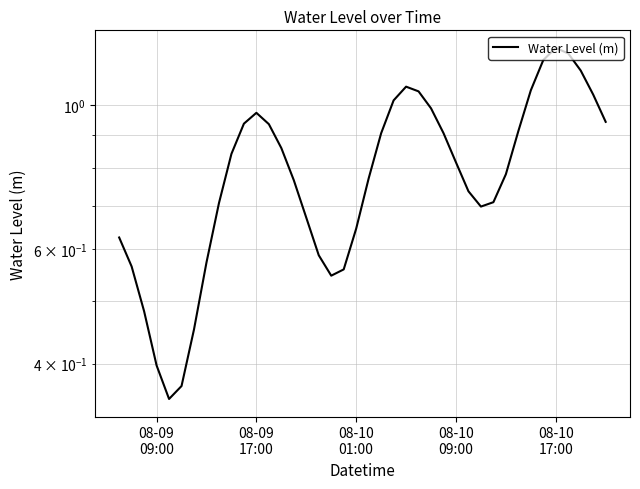

What is the difference between the maximum and second lowest values?

0.9